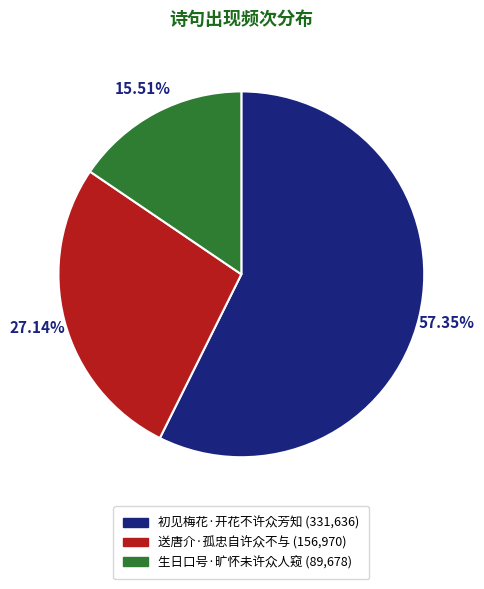

Which slice is the largest?

初见梅花·开花不许众芳知